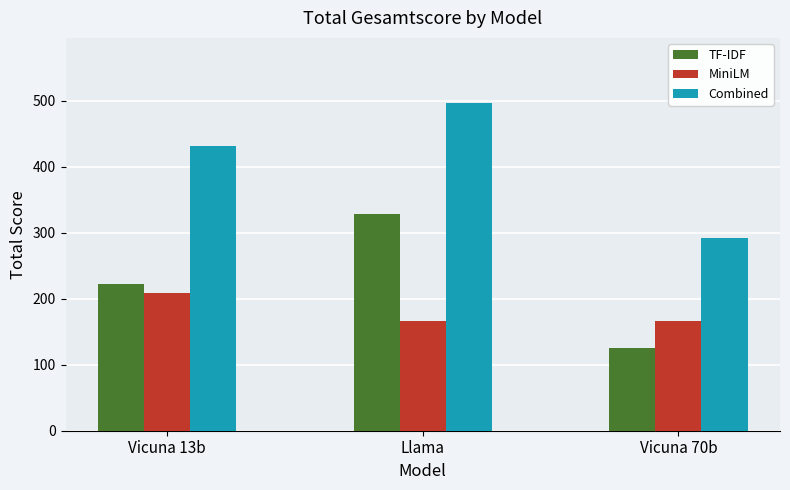

Between Vicuna 13b and Llama, which series saw the biggest shift?

TF-IDF